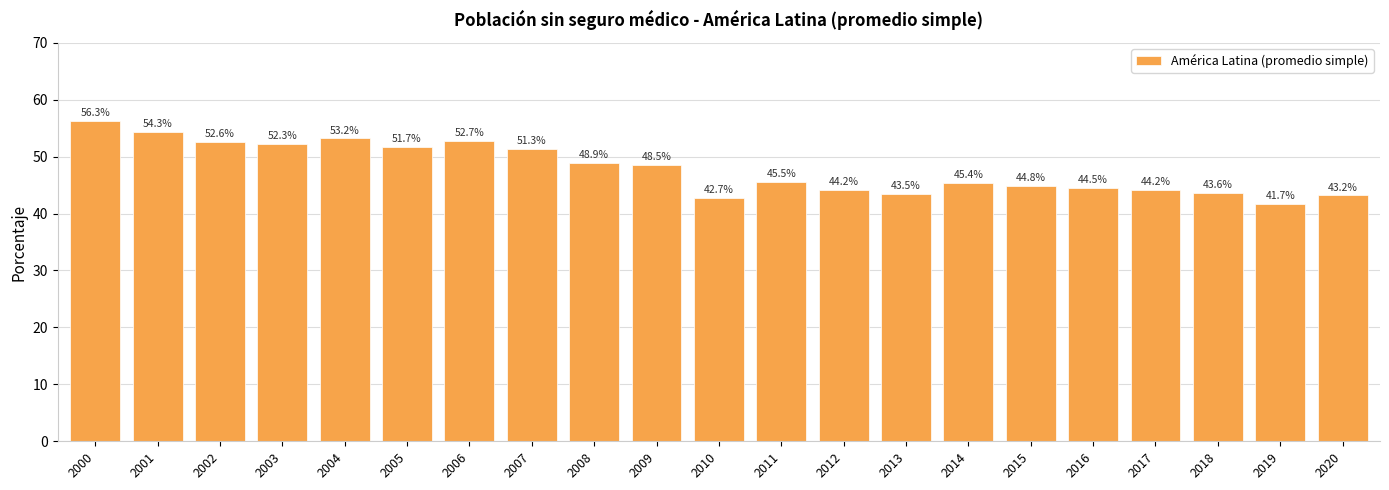

What is the difference between the values at 2020 and 2004?

10.0